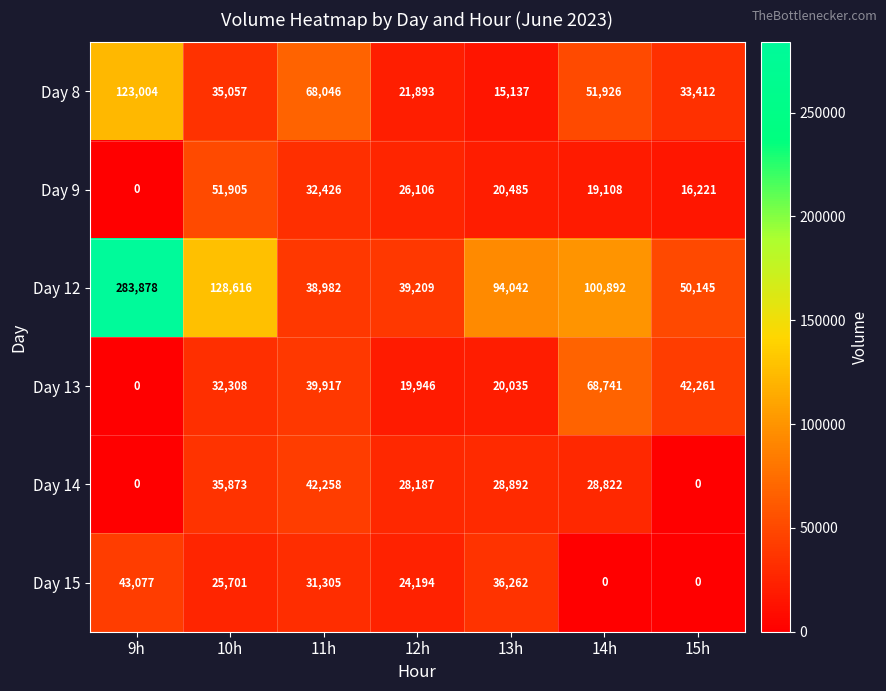

Where does the Day 14 series first go above 28822?

10h